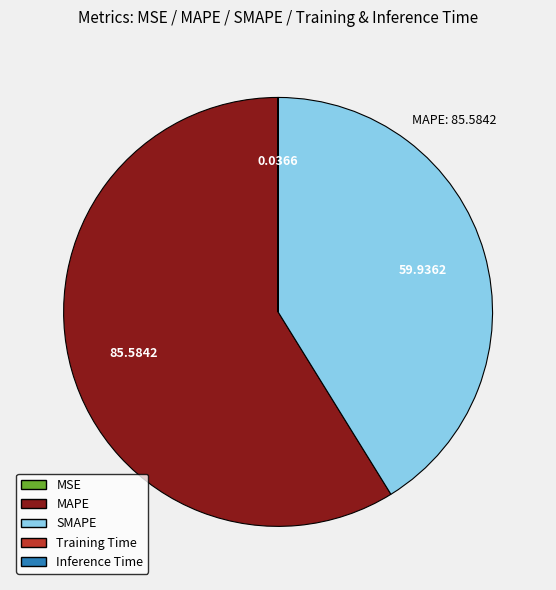

Is there any slice that represents more than half of the pie?

Yes